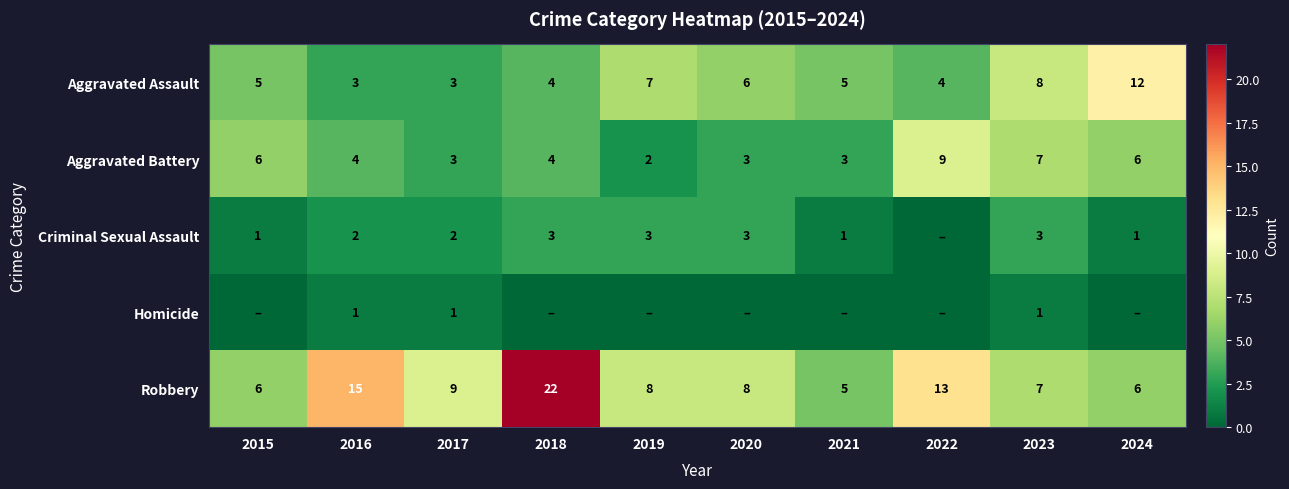

Read the Aggravated Battery value at 2018.

4